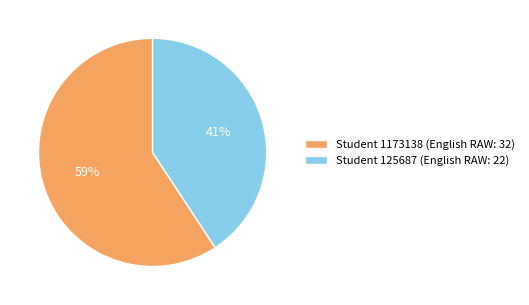

To the nearest percent, what percentage of the pie is Student 125687?

41%